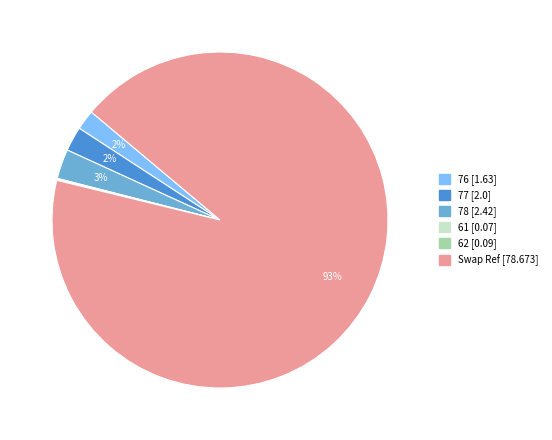

Is the sum of 78 and 76 greater than half?

No